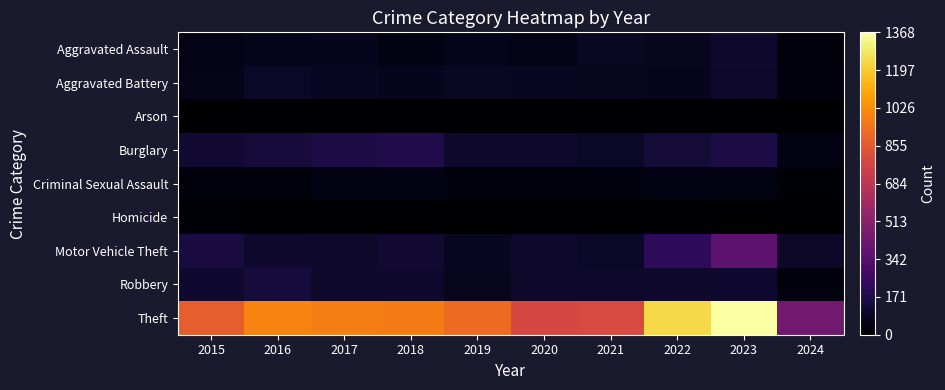

Reading left to right, list all the values displayed in this chart.

Aggravated Assault: 2015=54	2016=66	2017=72	2018=43	2019=65	2020=56	2021=86	2022=78	2023=110	2024=28
Aggravated Battery: 2015=64	2016=93	2017=83	2018=70	2019=88	2020=82	2021=75	2022=71	2023=102	2024=35
Arson: 2015=2	2016=2	2017=1	2018=3	2019=2	2020=4	2021=8	2022=4	2023=2	2024=1
Burglary: 2015=121	2016=139	2017=162	2018=176	2019=110	2020=110	2021=95	2022=132	2023=161	2024=48
Criminal Sexual Assault: 2015=28	2016=28	2017=44	2018=43	2019=36	2020=27	2021=36	2022=43	2023=38	2024=17
Homicide: 2015=13	2016=8	2017=5	2018=2	2019=0	2020=6	2021=2	2022=10	2023=3	2024=0
Motor Vehicle Theft: 2015=152	2016=110	2017=104	2018=127	2019=84	2020=109	2021=96	2022=219	2023=364	2024=100
Robbery: 2015=117	2016=144	2017=105	2018=107	2019=75	2020=102	2021=105	2022=108	2023=114	2024=37
Theft: 2015=874	2016=999	2017=979	2018=977	2019=914	2020=782	2021=791	2022=1235	2023=1368	2024=429